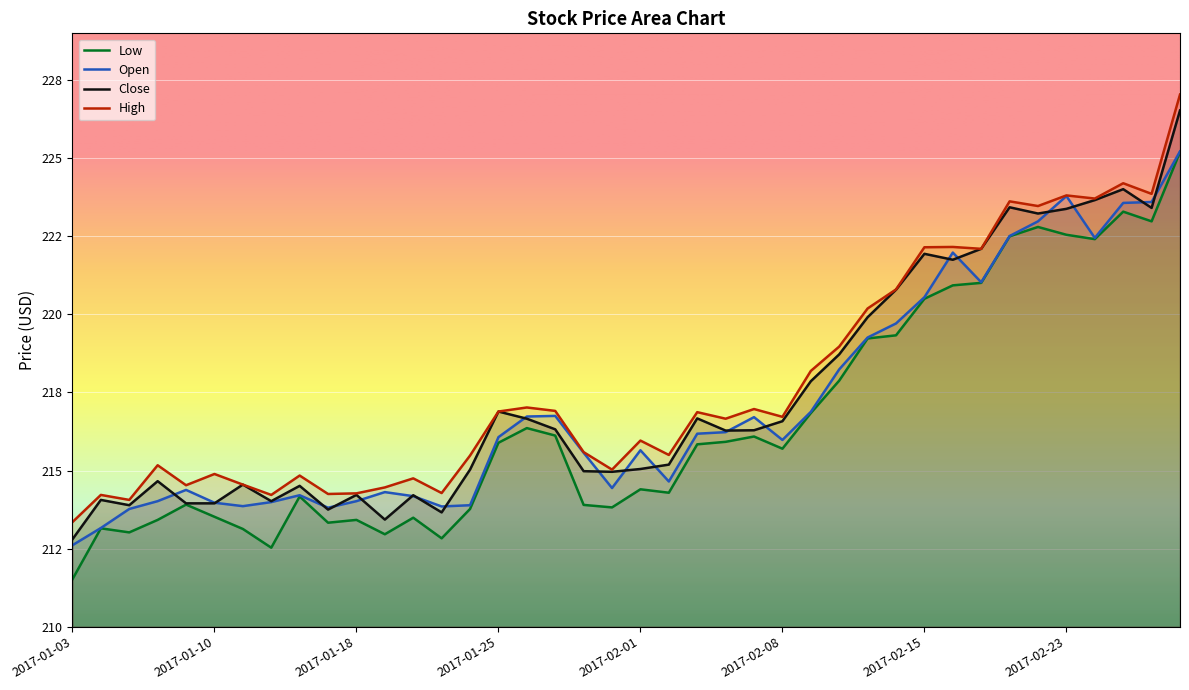

Where is the first local minimum for low?

2017-01-05